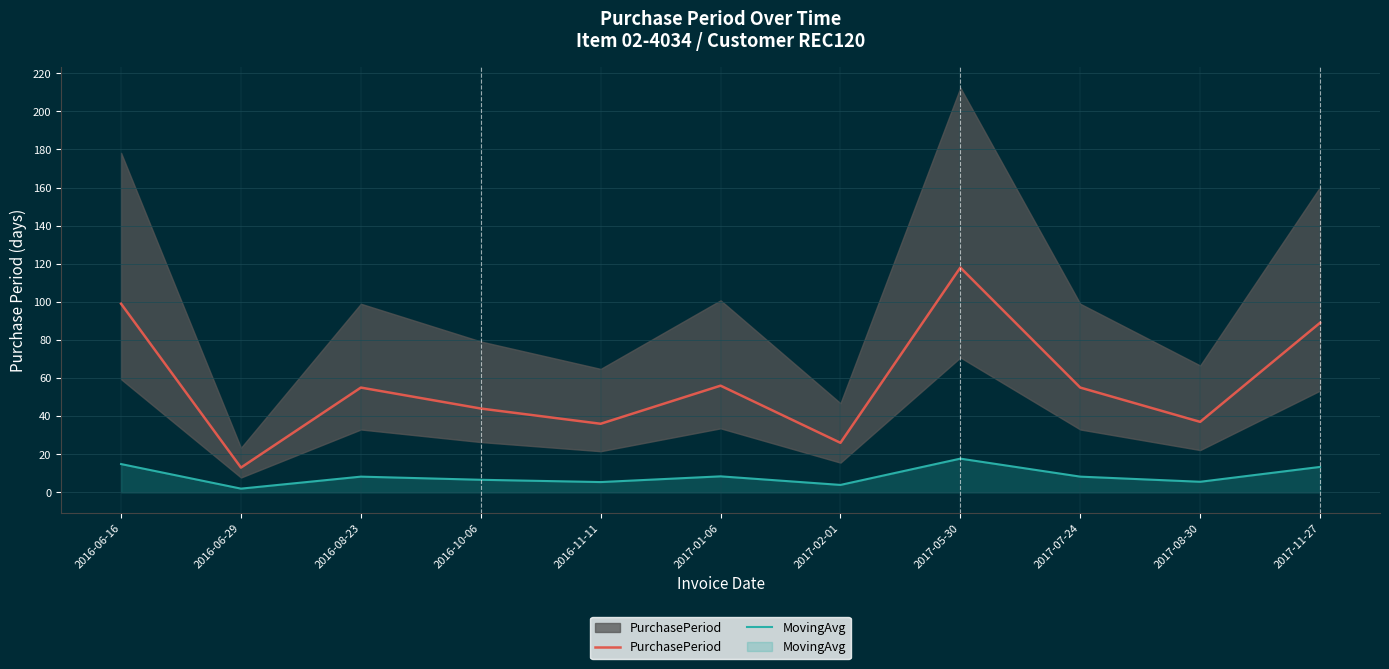

What is the difference between the second highest and minimum values in the PurchasePeriod series?

86.0